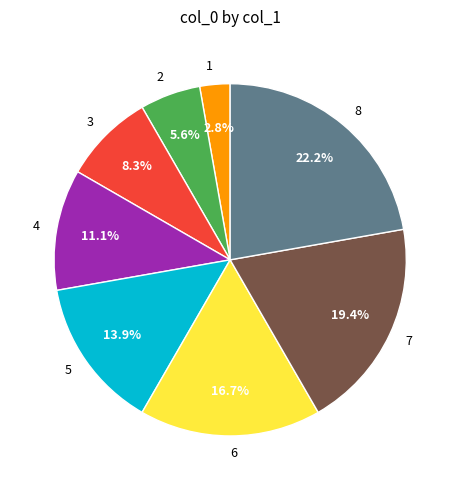

What is the ratio of the value at 8 to the value at 5?

1.6